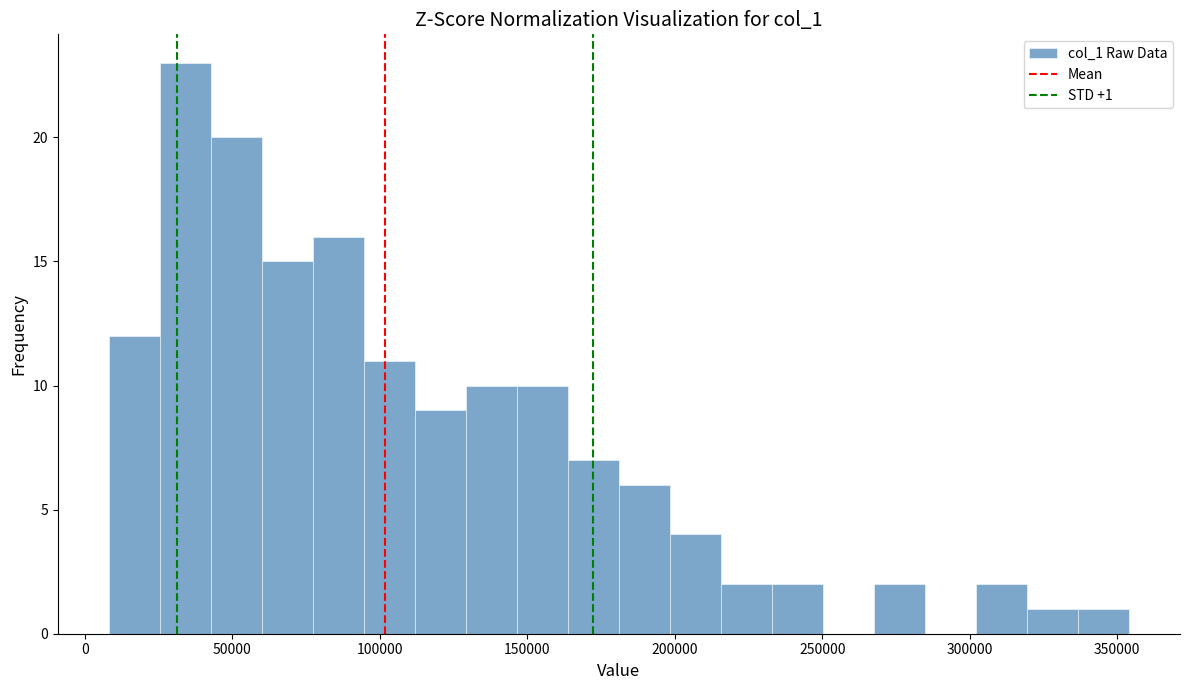

Around what value on the x-axis is the tallest bar? Give the approximate position of its centre, as read against the axis.

35000